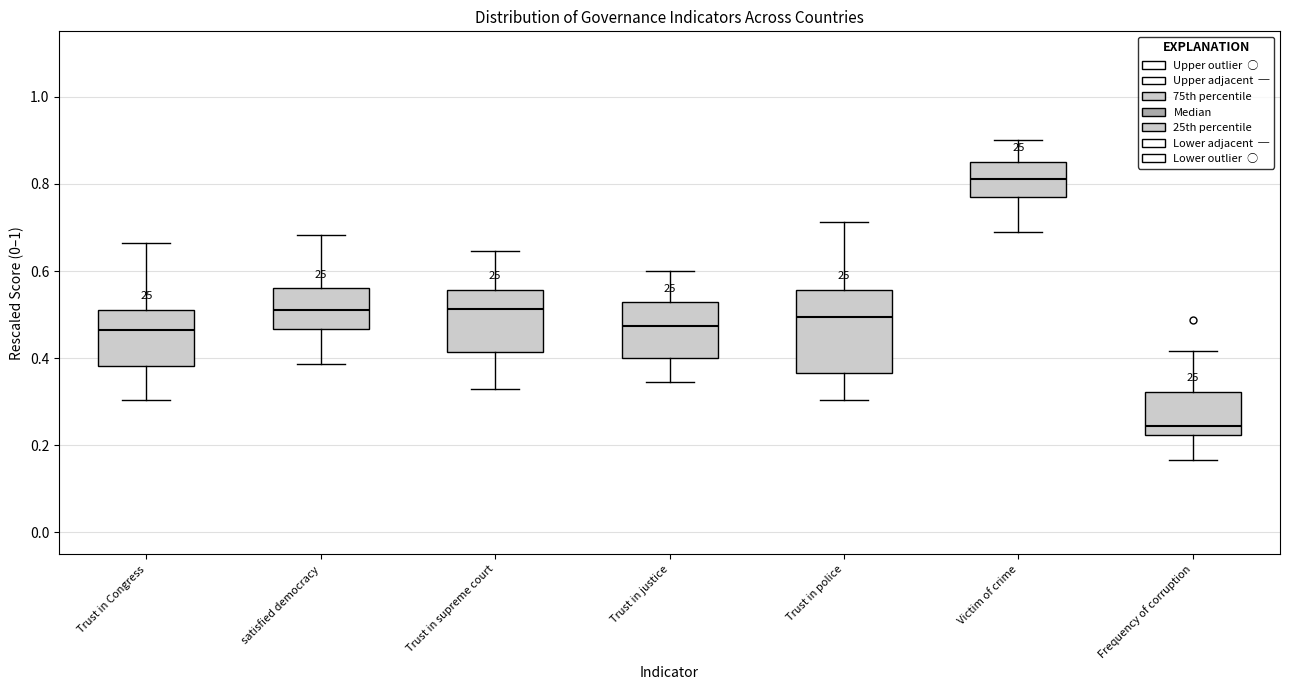

Reading left to right, read every box against the y-axis: the position of its median line, the range the box covers, and the ends of its whiskers. The values are not printed on the chart, so give them approximately, as read against the axis.

Trust in Congress: median 0.46, box 0.38 to 0.52, whiskers 0.30 to 0.66
satisfied democracy: median 0.52, box 0.46 to 0.56, whiskers 0.38 to 0.68
Trust in supreme court: median 0.52, box 0.42 to 0.56, whiskers 0.34 to 0.64
Trust in justice: median 0.48, box 0.40 to 0.52, whiskers 0.34 to 0.60
Trust in police: median 0.50, box 0.36 to 0.56, whiskers 0.30 to 0.72
Victim of crime: median 0.82, box 0.78 to 0.86, whiskers 0.70 to 0.90
Frequency of corruption: median 0.24, box 0.22 to 0.32, whiskers 0.16 to 0.42